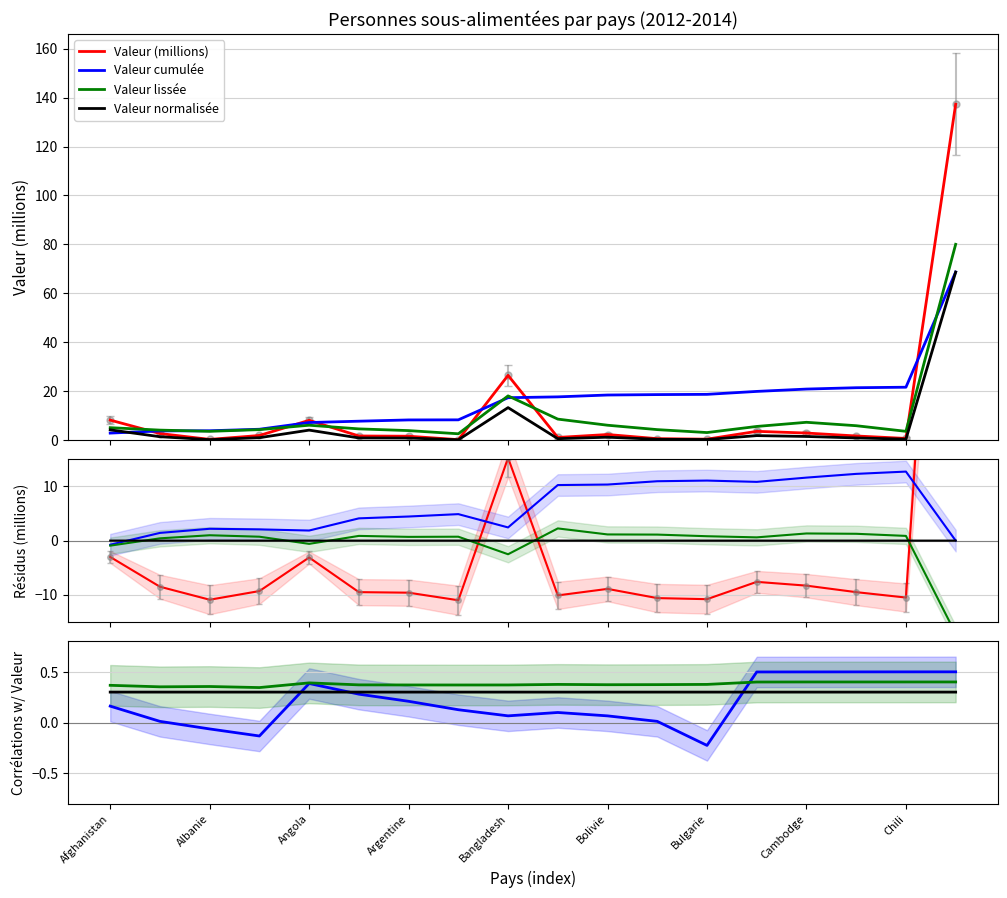

Where does the Valeur cumulée series first go above 0?

Afghanistan